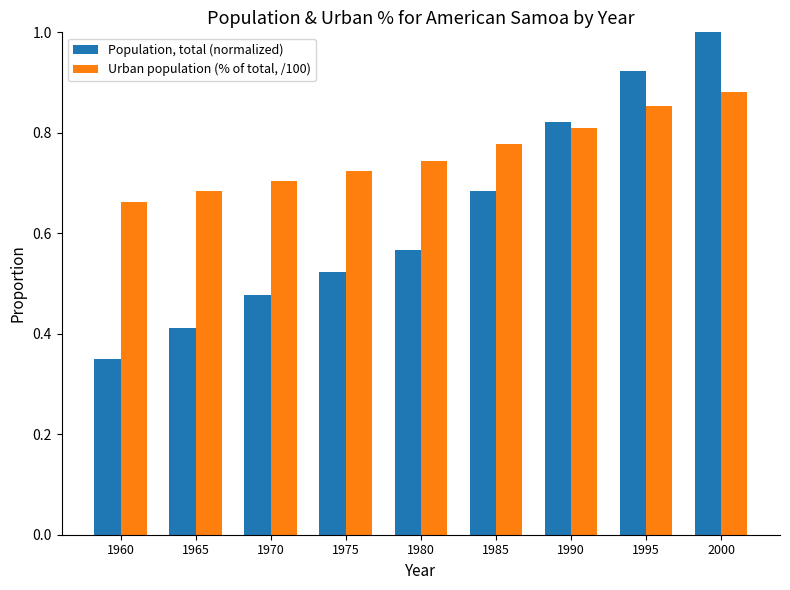

True or false: Urban population (% of total, /100) has a value of 0.7 at 1975.

True